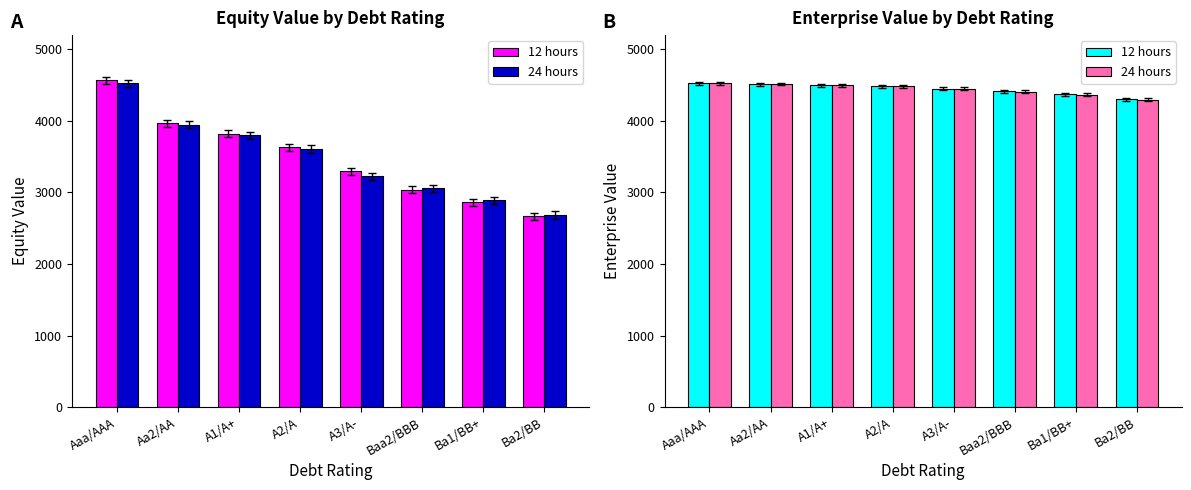

At how many categories does at least one series exceed 4514?

2